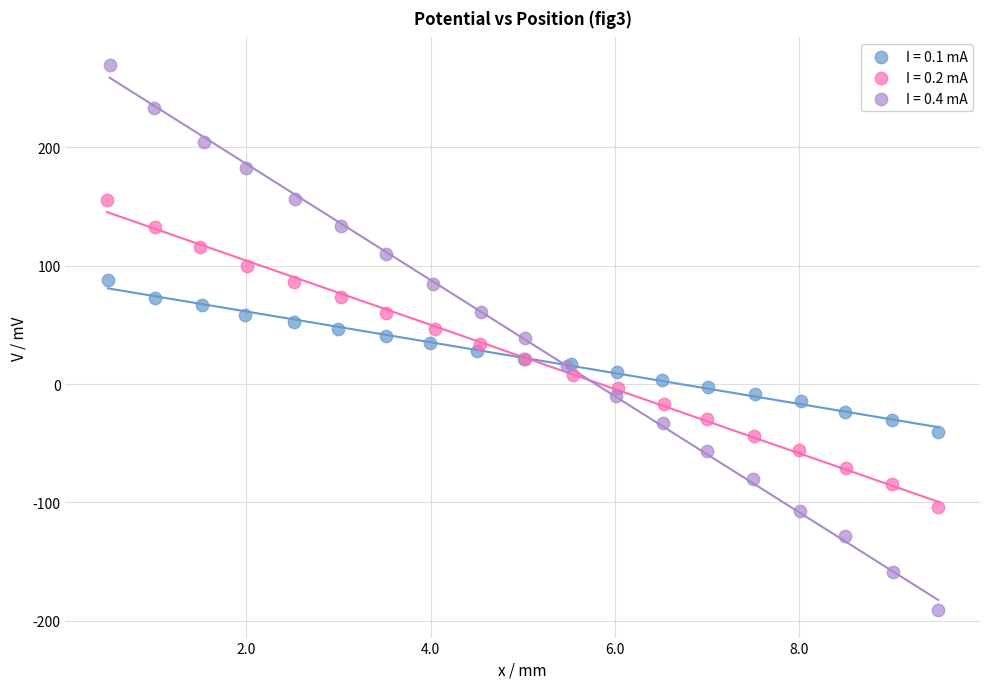

What are all the series names shown in the legend?

I = 0.1 mA, I = 0.2 mA, I = 0.4 mA